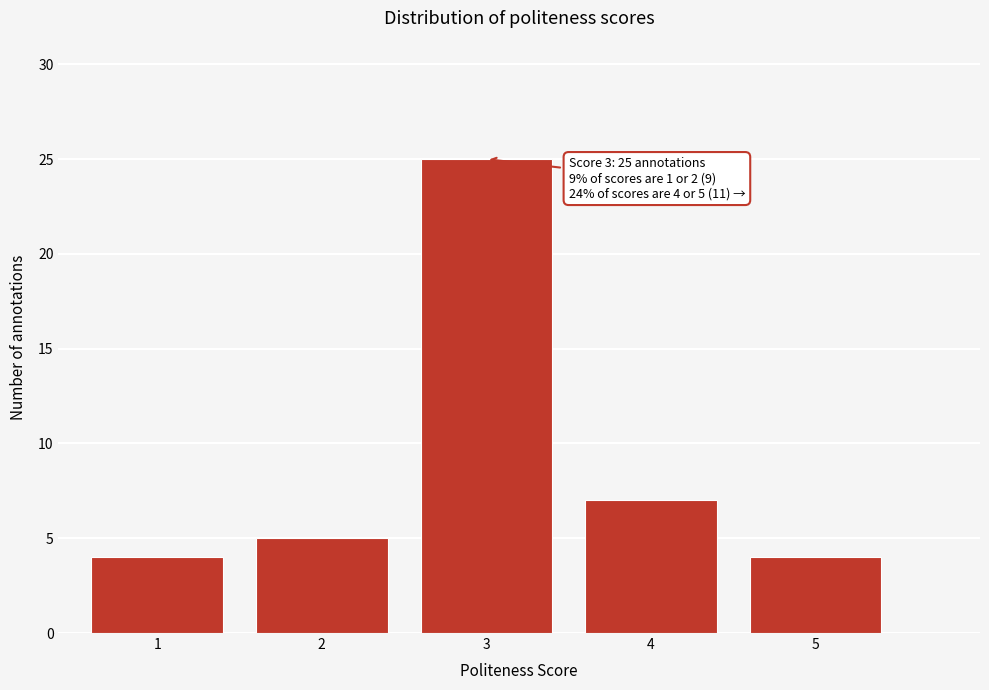

Reading left to right, what are all the values shown in this chart?

1=4	2=5	3=25	4=7	5=4